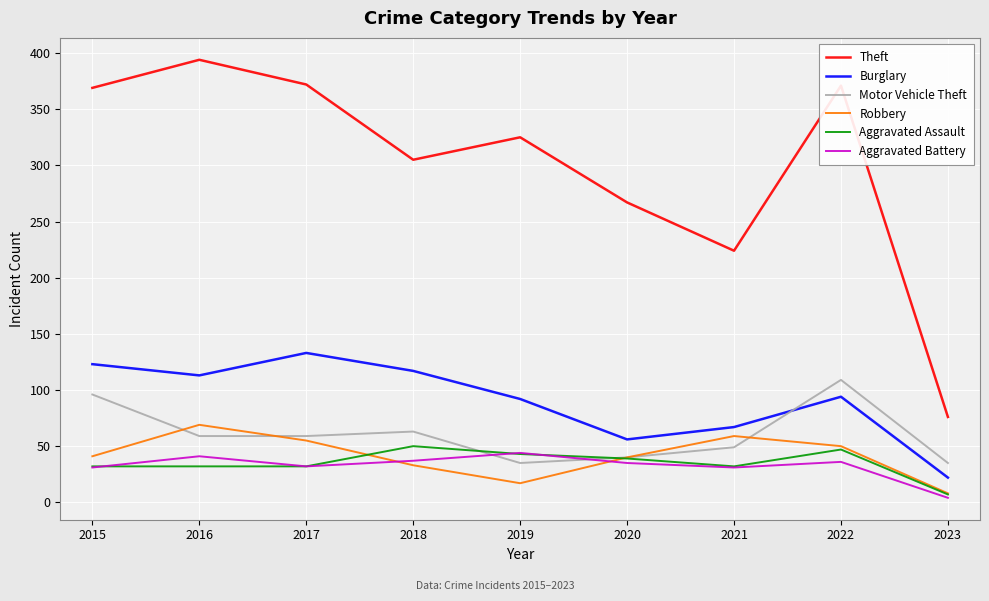

What is the highest value of the Aggravated Assault series?

50